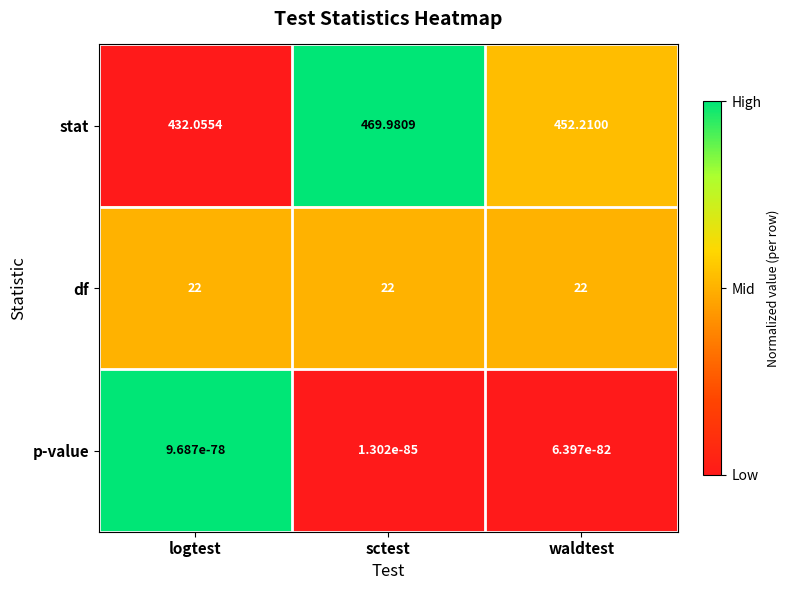

Which series has the largest total across all categories?

stat